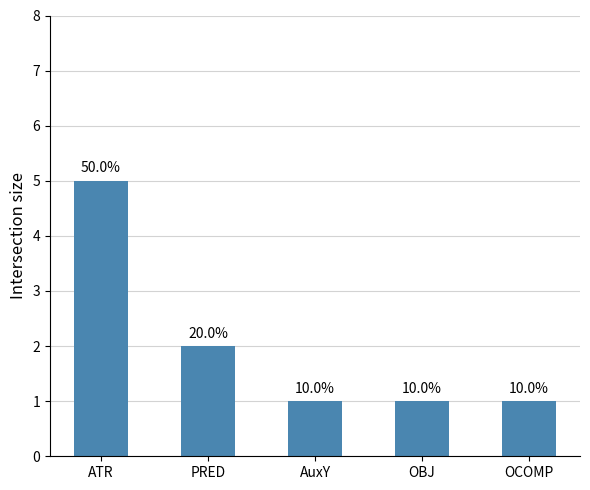

Which category has the lowest value across all series?

AuxY